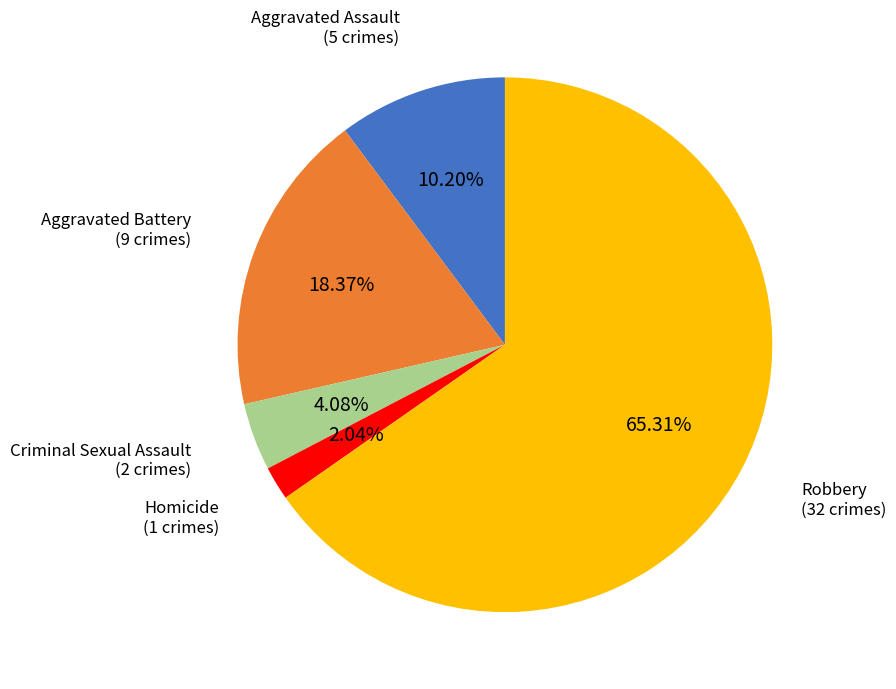

Does any single category account for the majority?

Yes